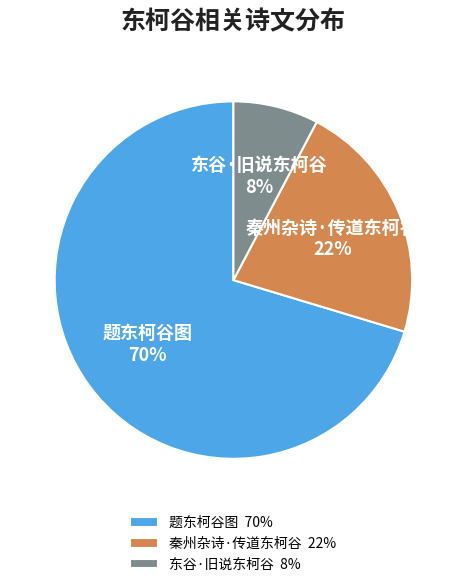

How many segments does this pie chart have?

3